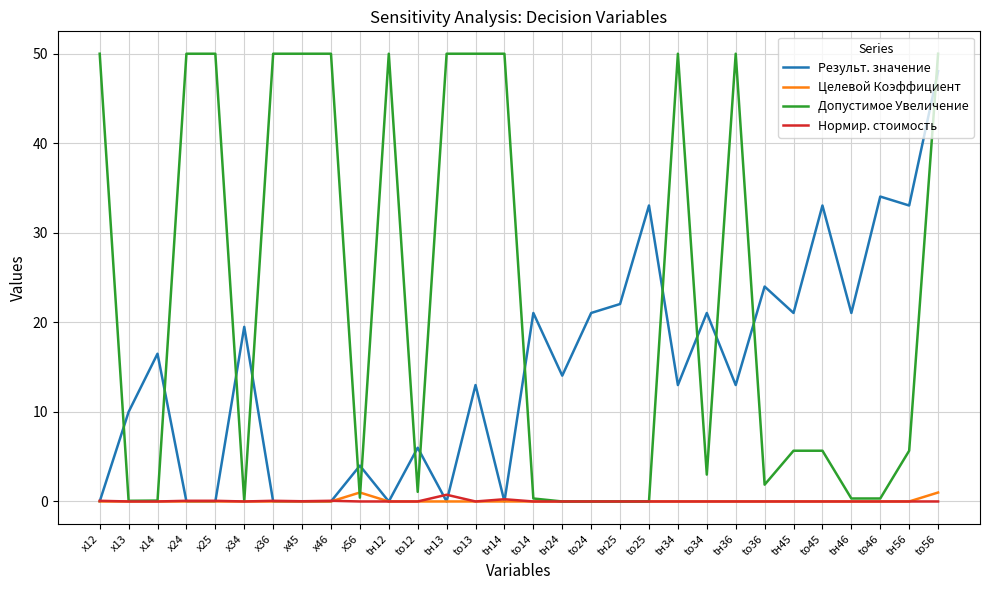

Between which two adjacent categories do Допустимое Увеличение and Результ. значение first intersect?

x12 and x13